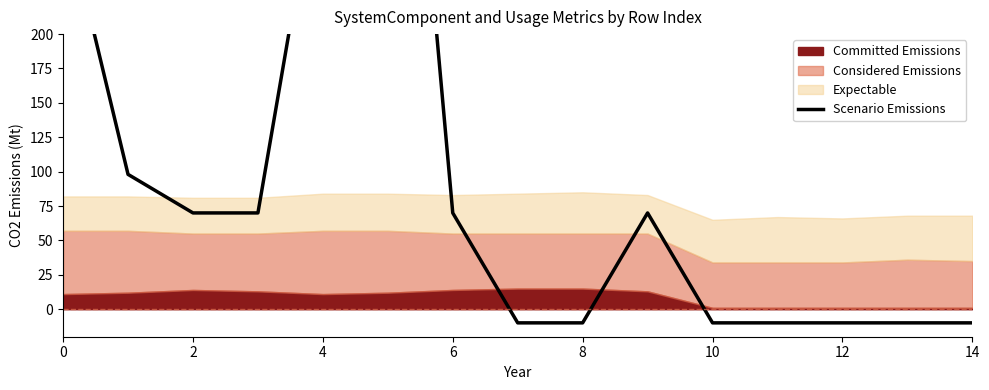

True or false: the data shows -6.6 at 14.

False